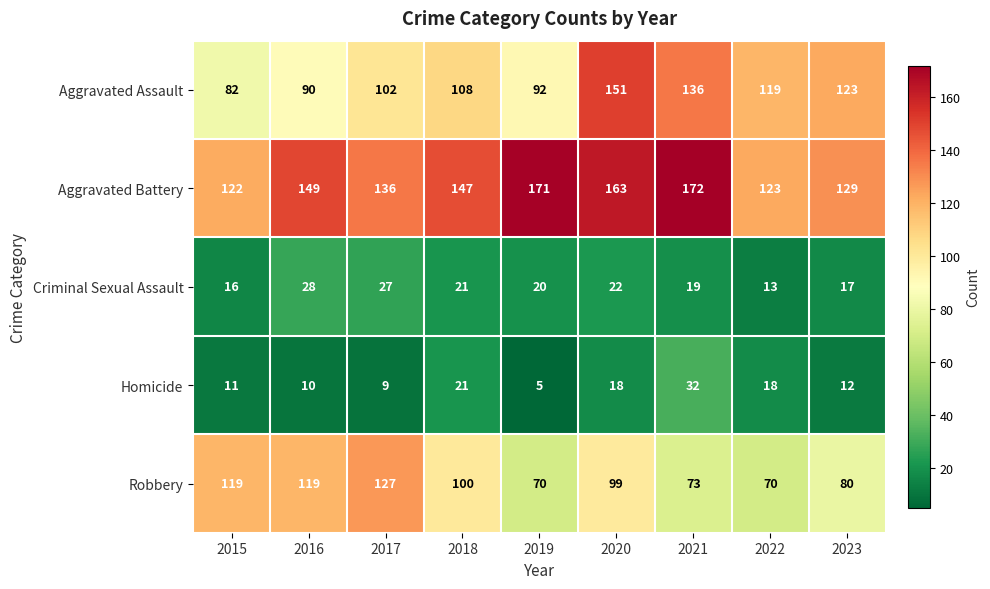

Which category has the highest value across all series?

2021